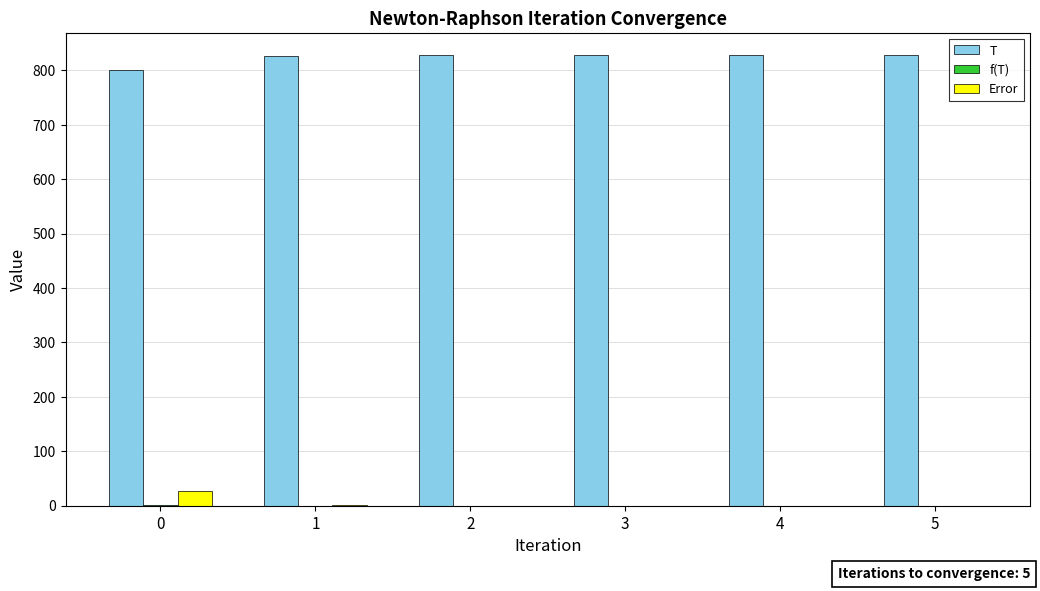

The value of T at 1 is 387.2. True or false?

False